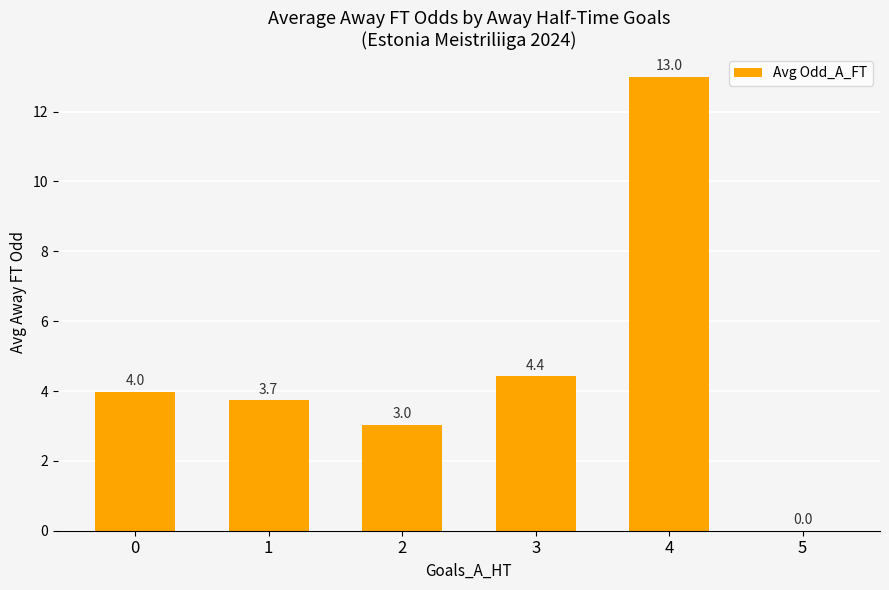

Reading right to left, extract all data points from this chart.

5=0.0	4=13.0	3=4.4	2=3.0	1=3.7	0=4.0